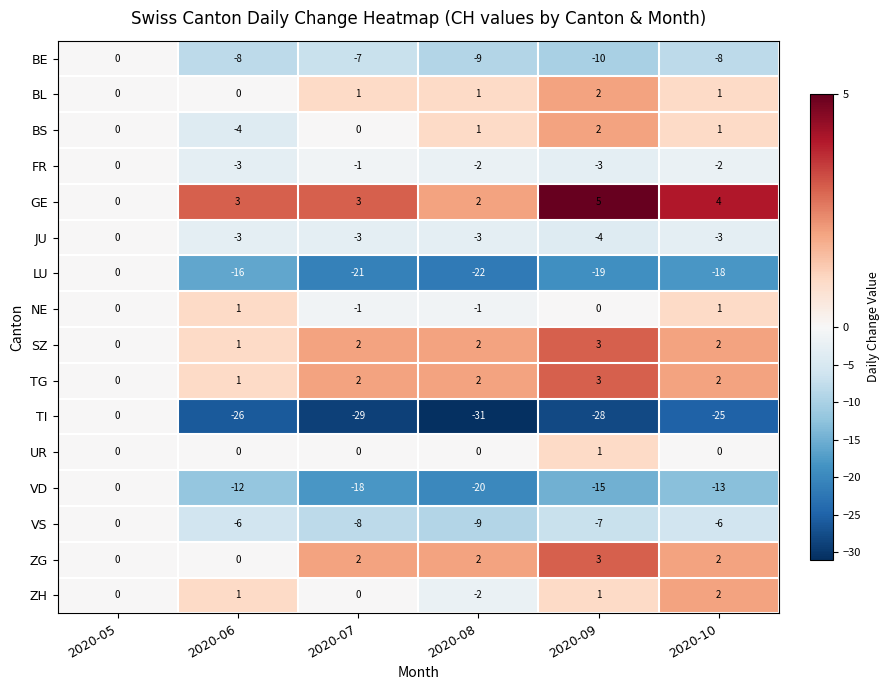

What is the approximate value of BE at 2020-06, to the nearest 10?

-10